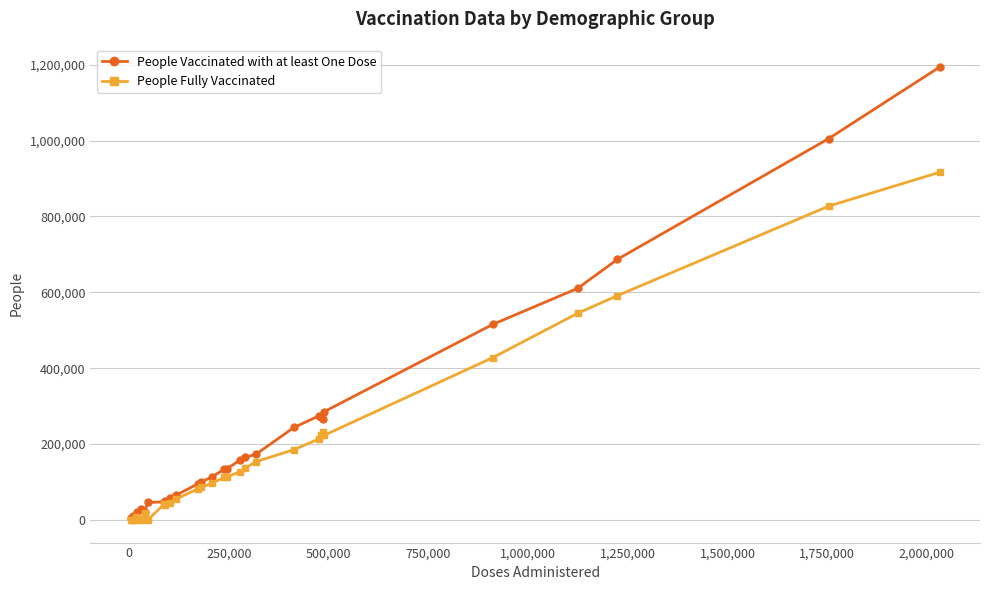

True or false: People Vaccinated with at least One Dose has more than 0 interior local peaks.

True